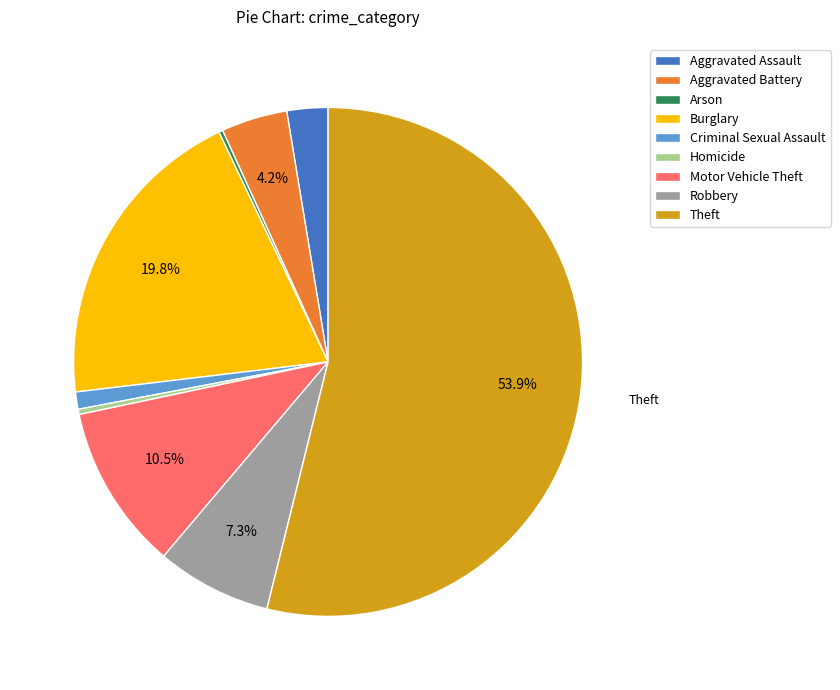

Is the sum of Aggravated Assault and Criminal Sexual Assault greater than half?

No